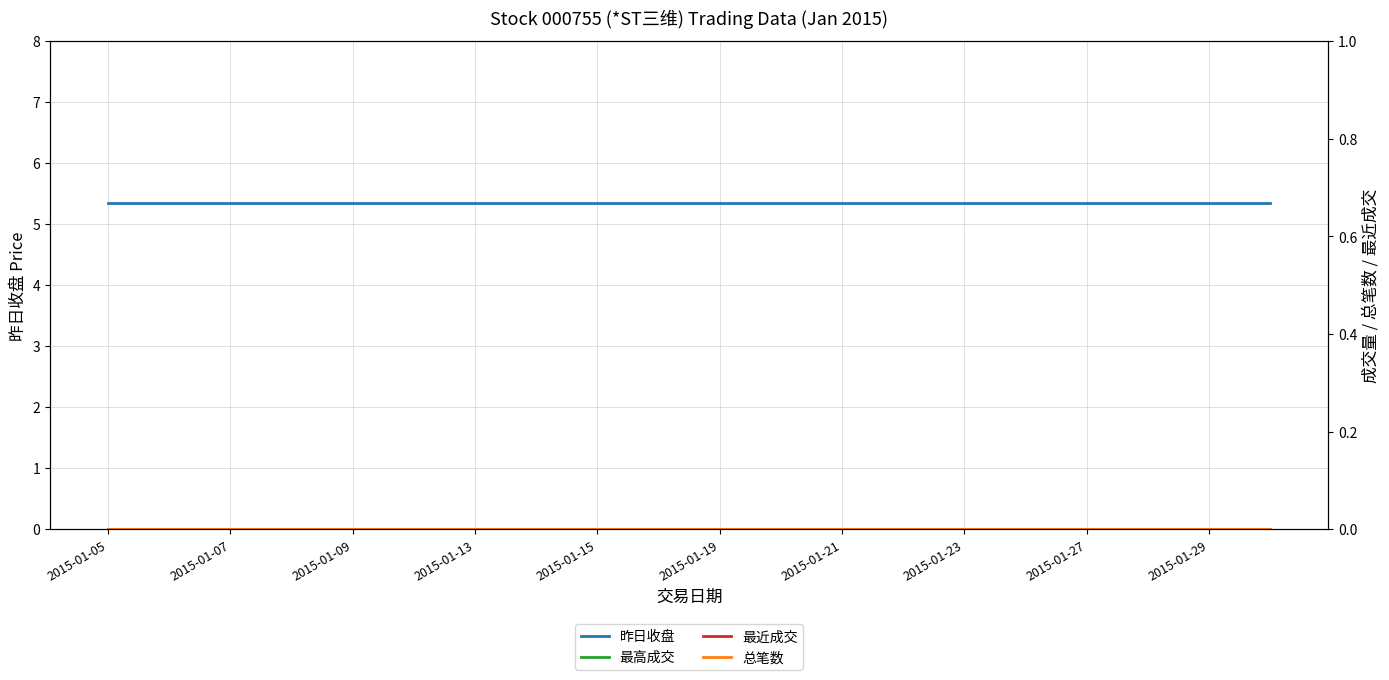

What is the total value across all series at 17?

5.3